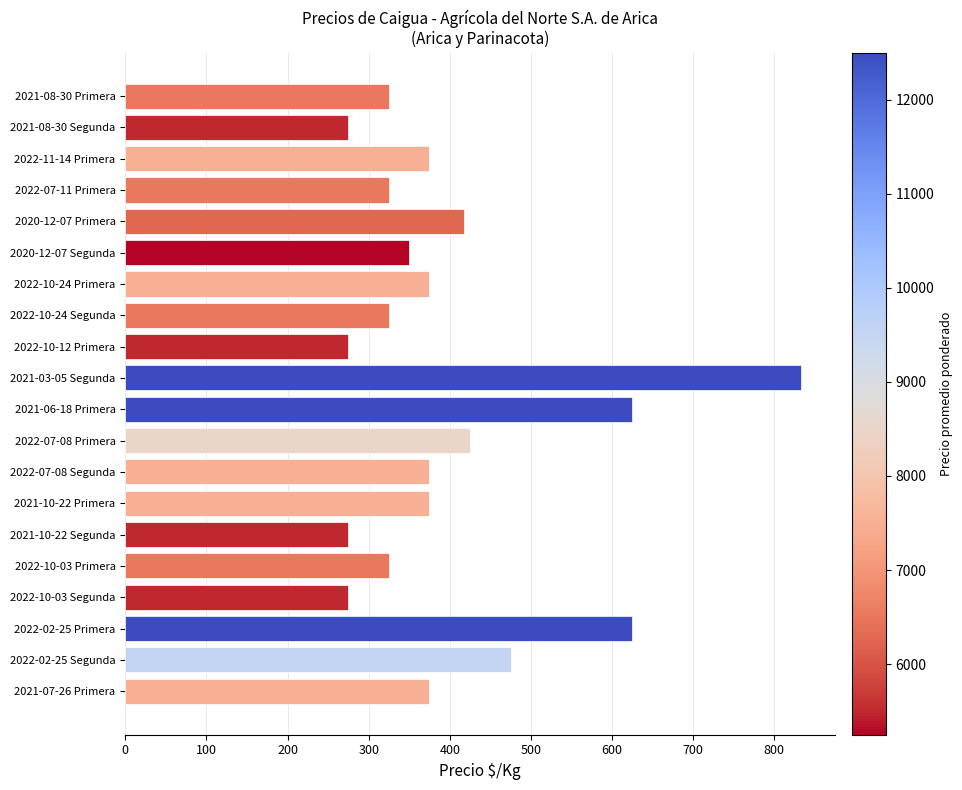

What is the greatest value displayed?

833